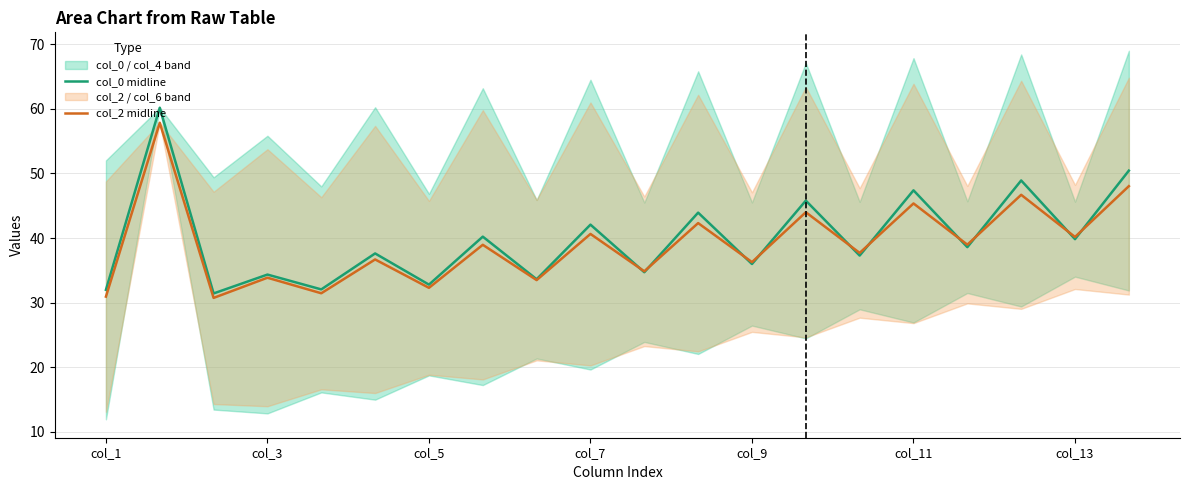

What is the maximum value for col_0 midline?

60.2